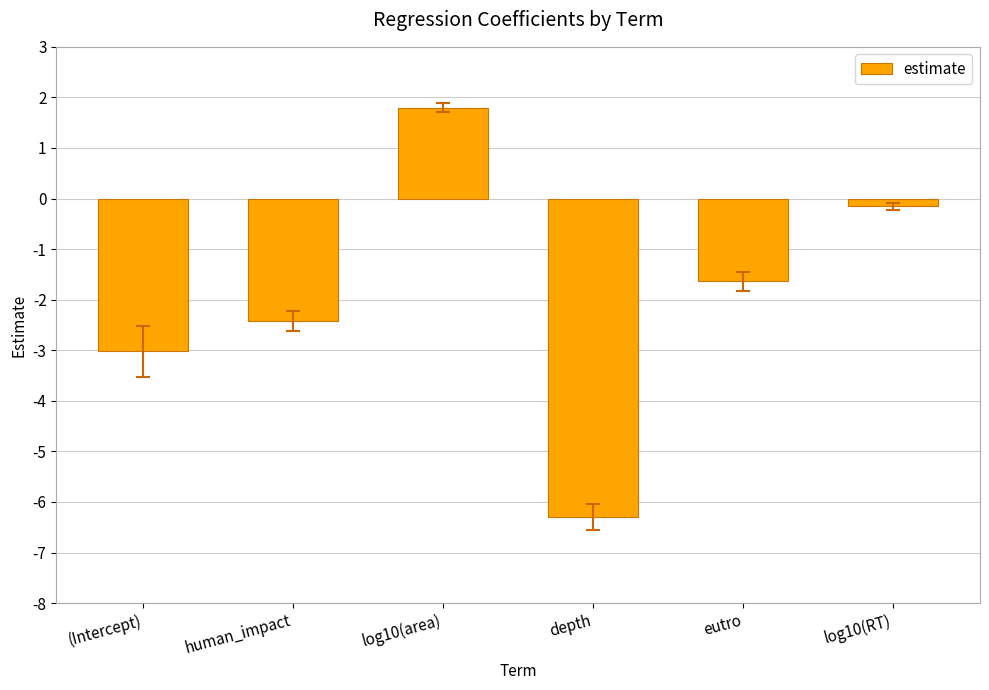

Which label corresponds to the smallest value in the chart?

depth